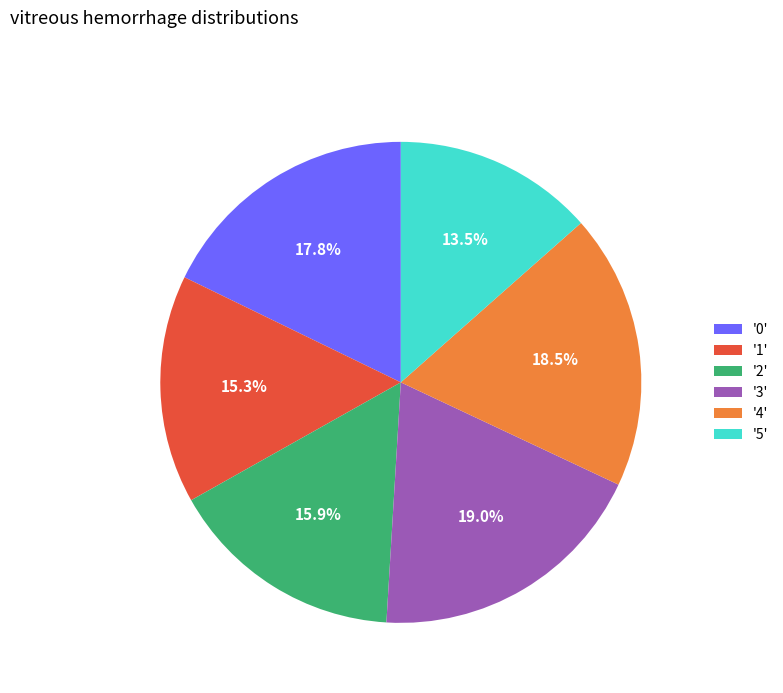

Which slice is the smallest?

'5'